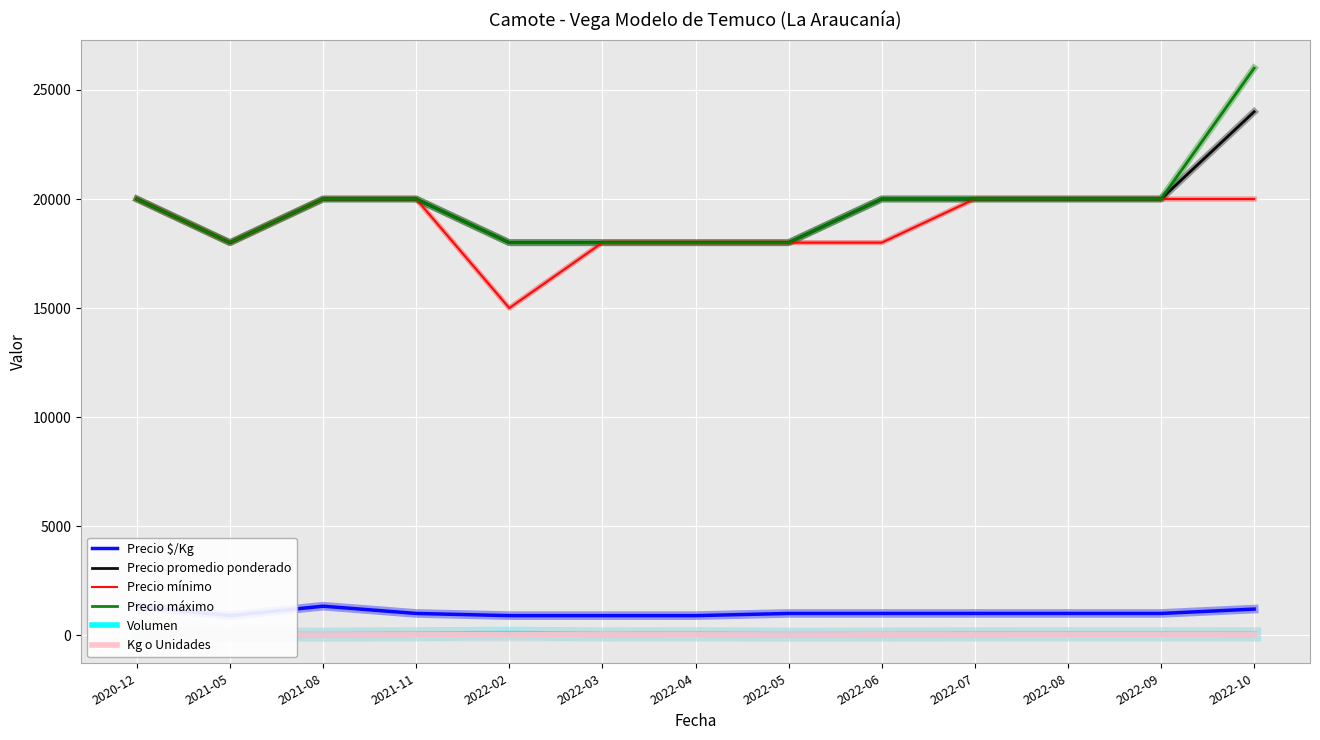

List the series in order of their peak value, highest first.

Precio máximo, Precio promedio ponderado, Precio mínimo, Precio $/Kg, Volumen, Kg o Unidades